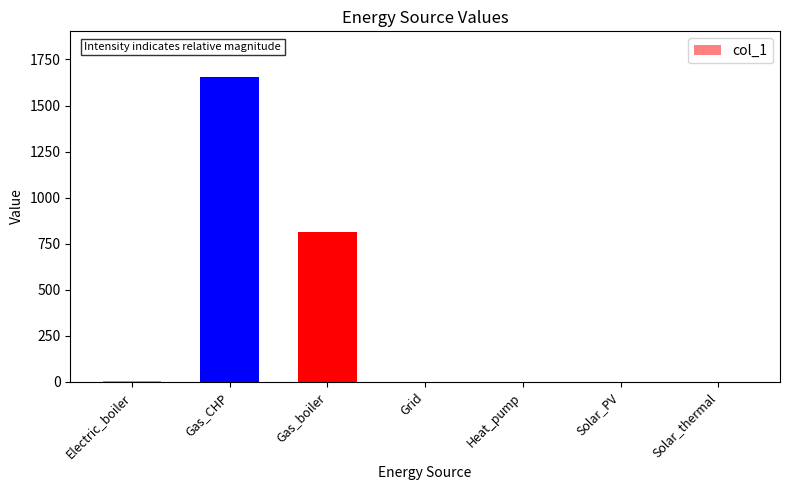

The value at Gas_CHP is 2278.1. True or false?

False